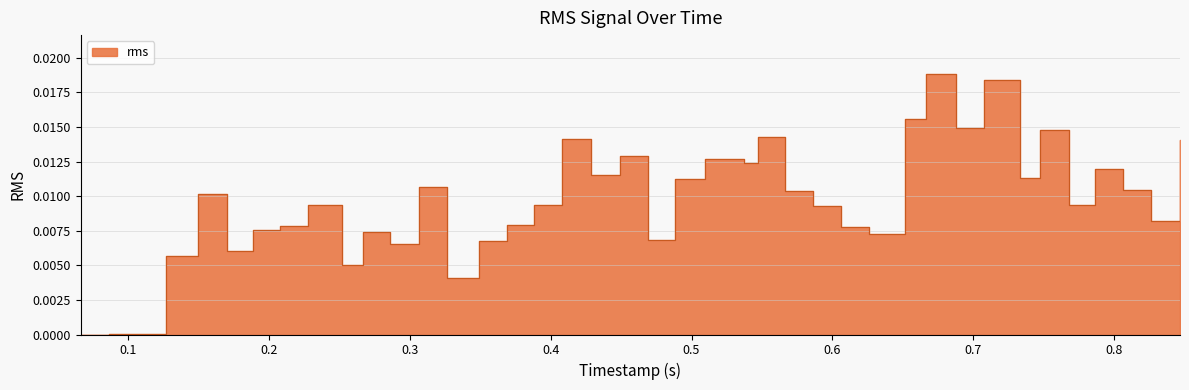

True or false: there are more than 1 points higher than both neighbors.

True